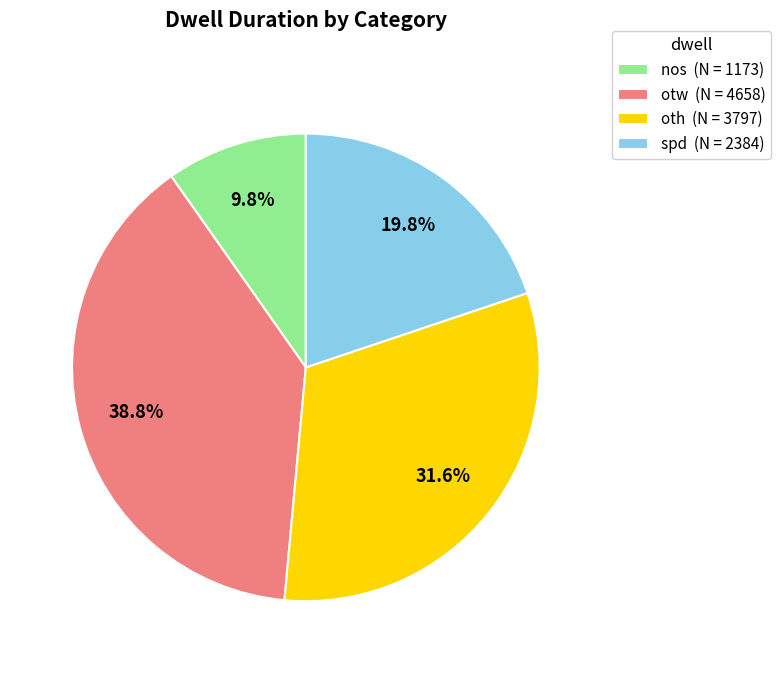

Is it true that oth is 32% of the pie?

True